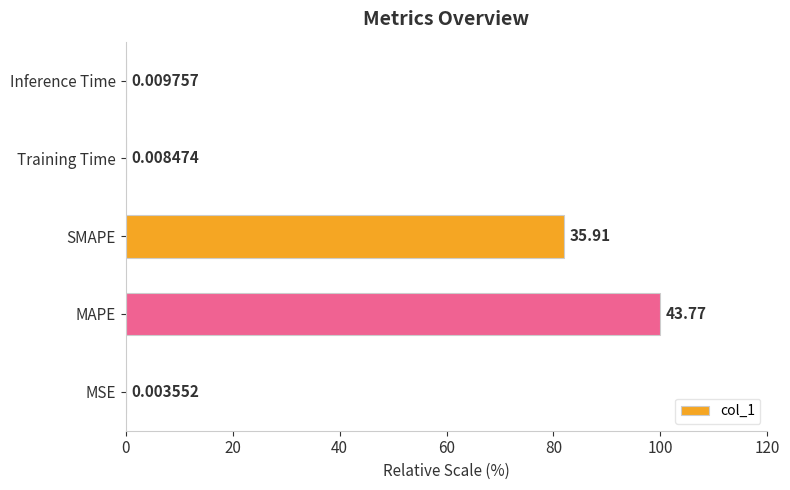

What is the sum of all values?

182.1